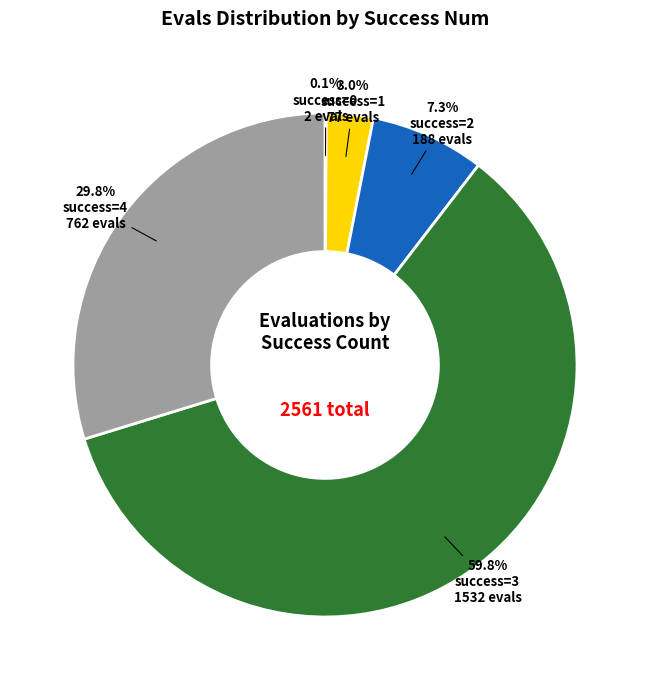

What is the largest slice in the pie chart?

success=3